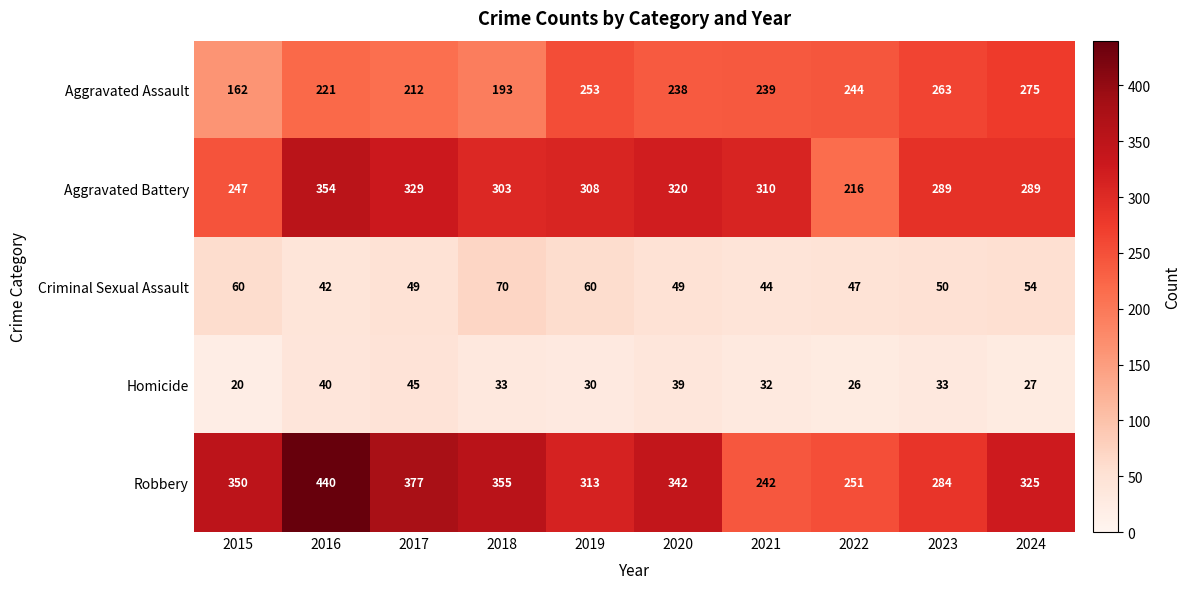

What is the difference between the maximum and minimum values in the Aggravated Assault series?

113